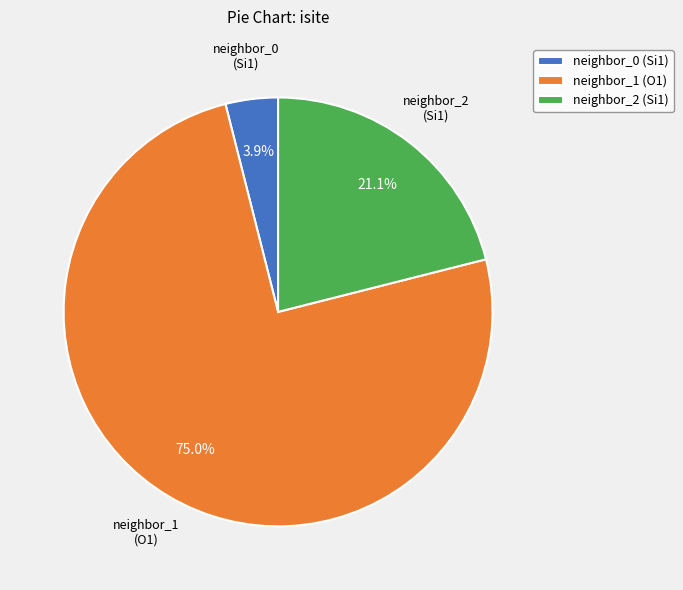

How many slices are in this pie chart?

3